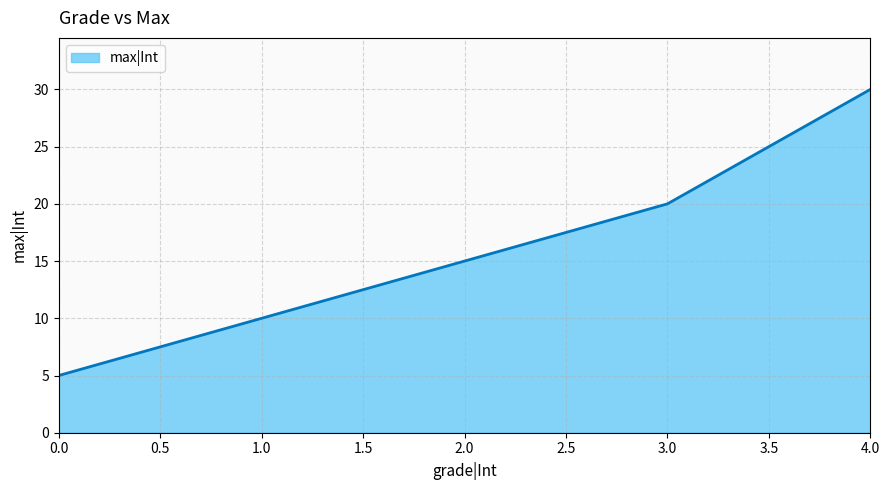

Does the chart display data point markers on the line(s)?

No